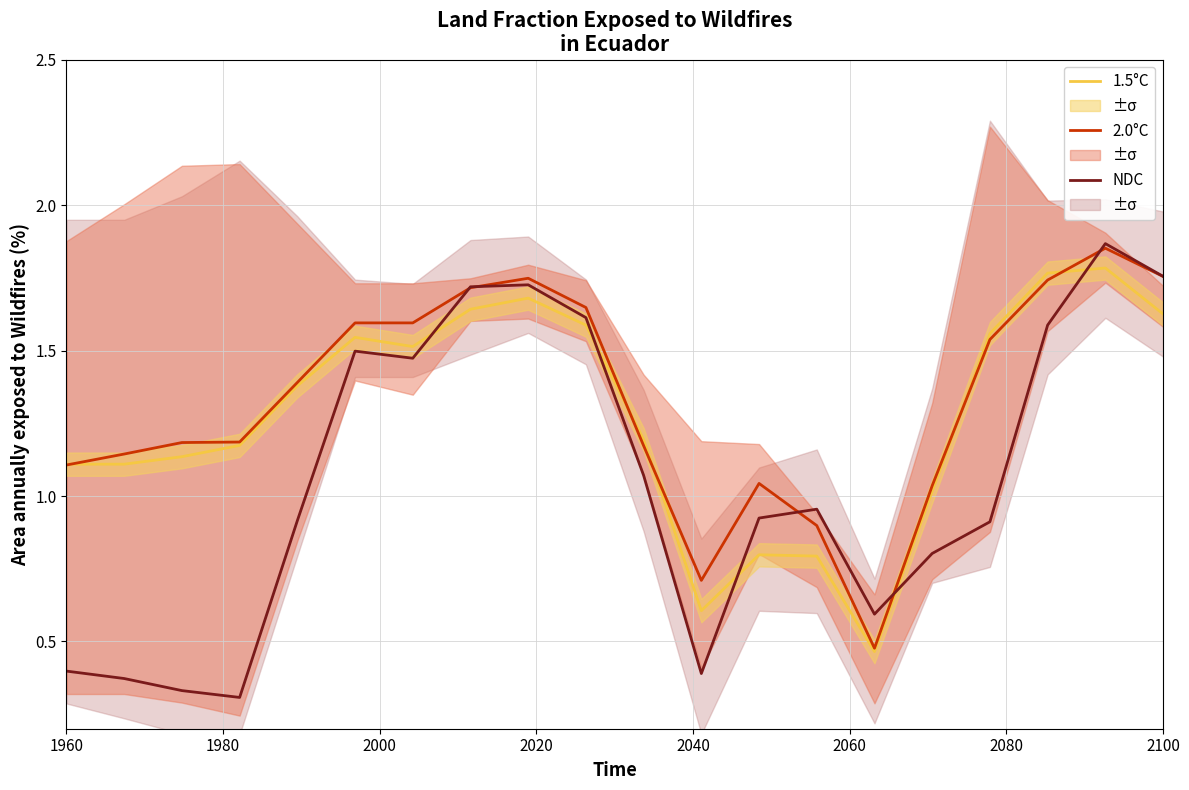

At 1960, list the series in order from largest to smallest.

1.5°C, 2.0°C, NDC